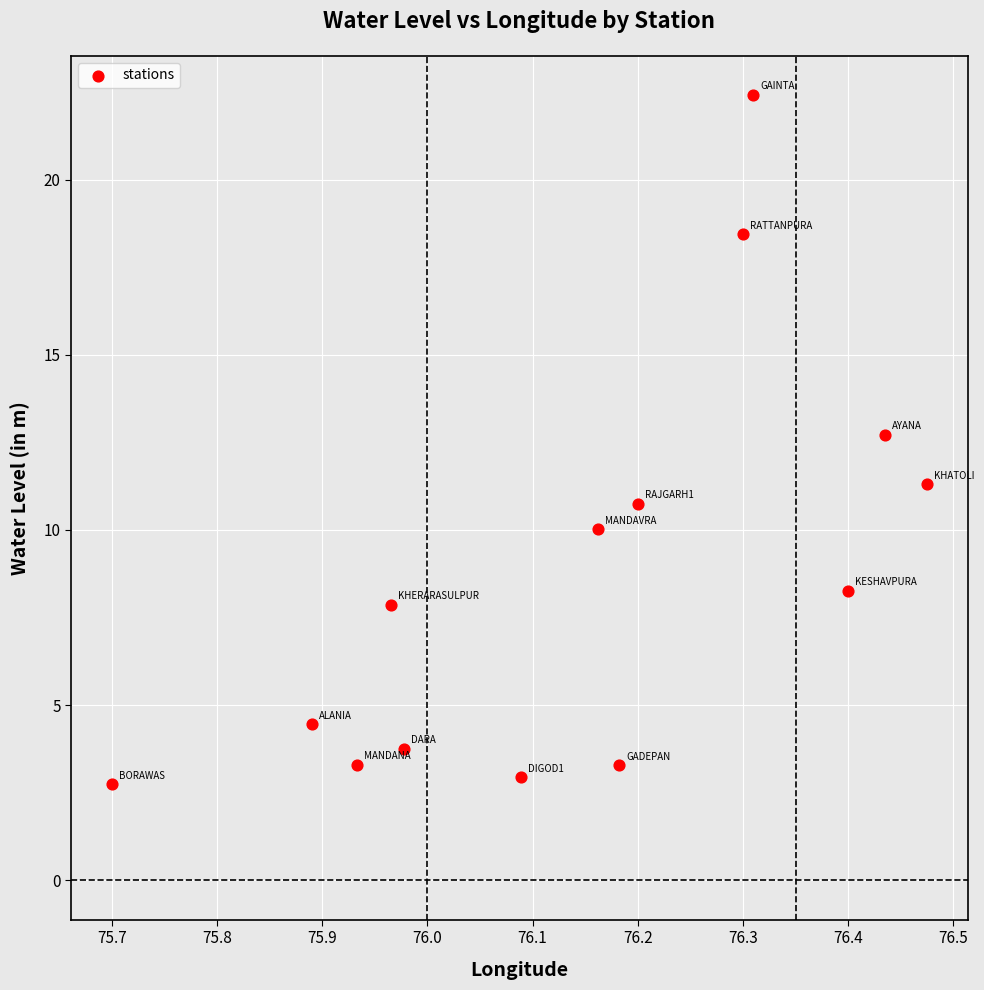

What is the range of Y values (max minus min)?

19.7